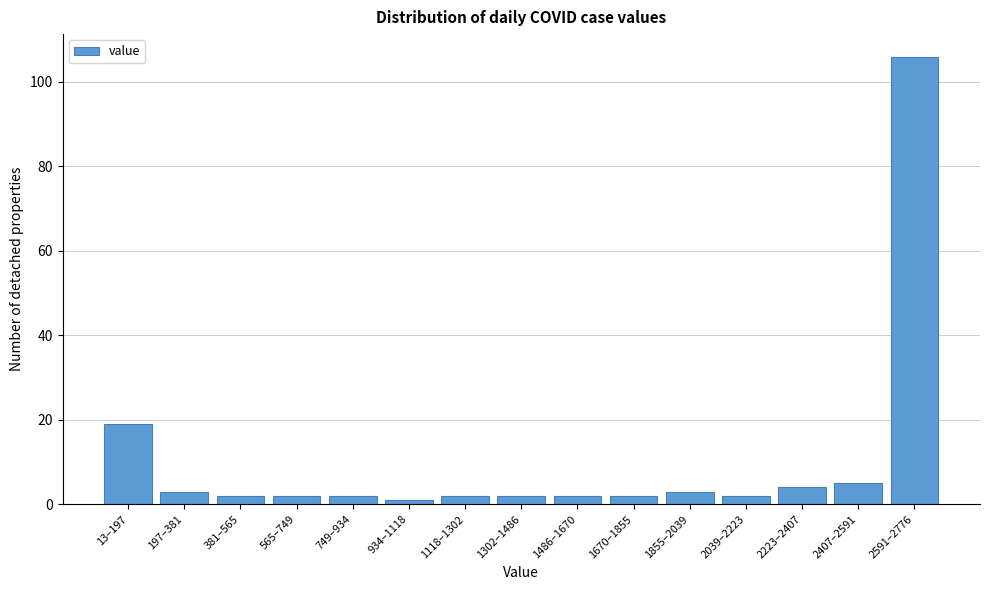

Reading left to right, list all the values displayed in this chart.

19	3	2	2	2	1	2	2	2	2	3	2	4	5	106